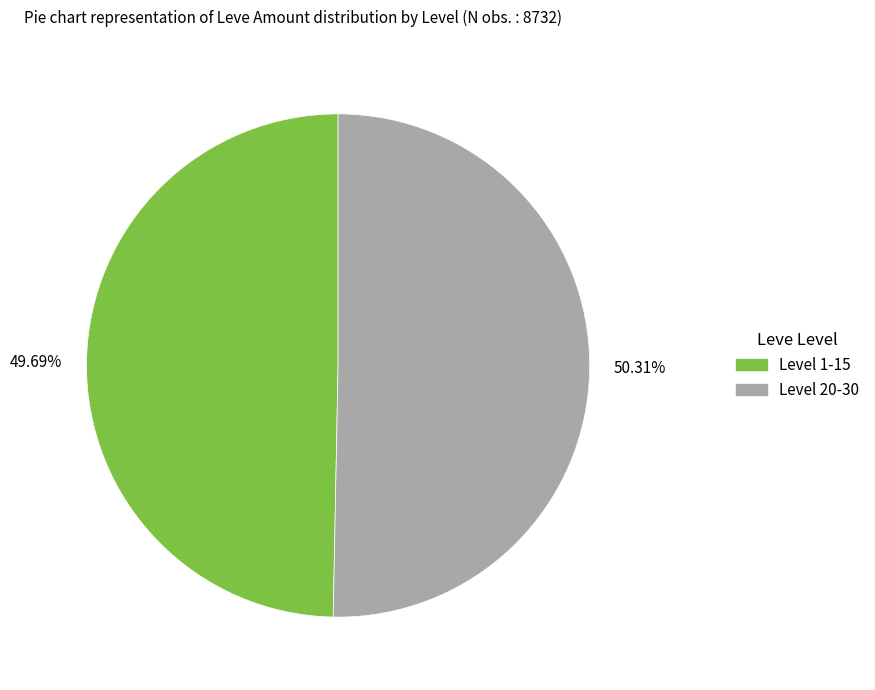

Rank the categories by value from lowest to highest.

Level 1-15, Level 20-30